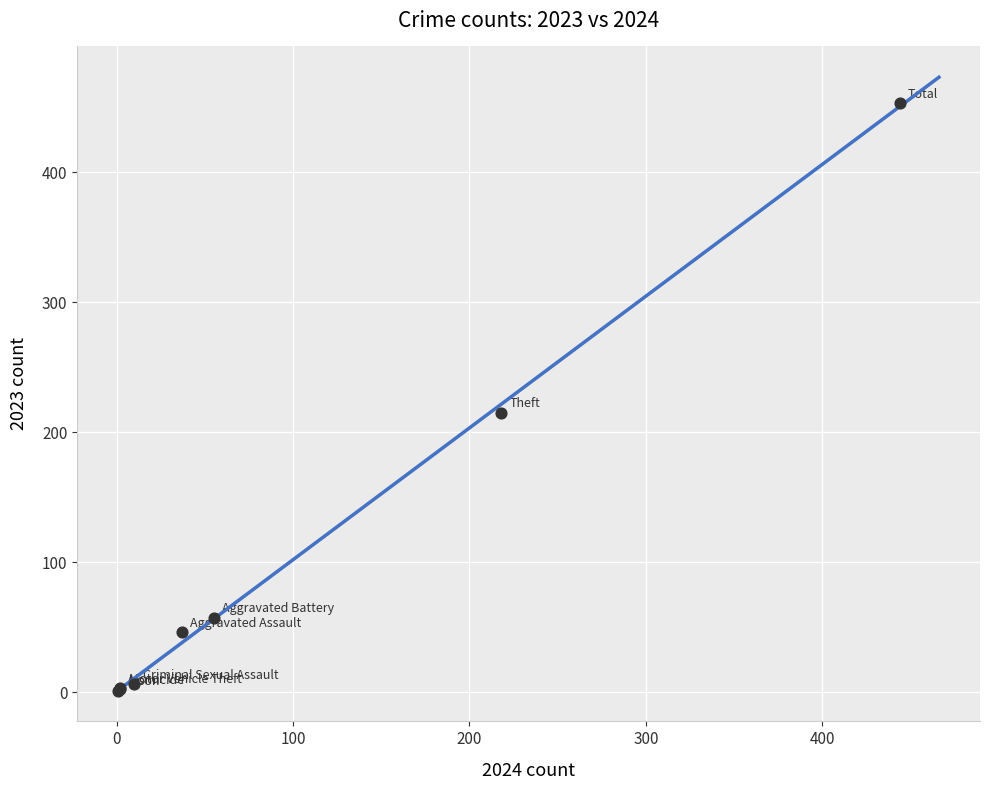

What Y value in the scatter plot is closest to 227?

215